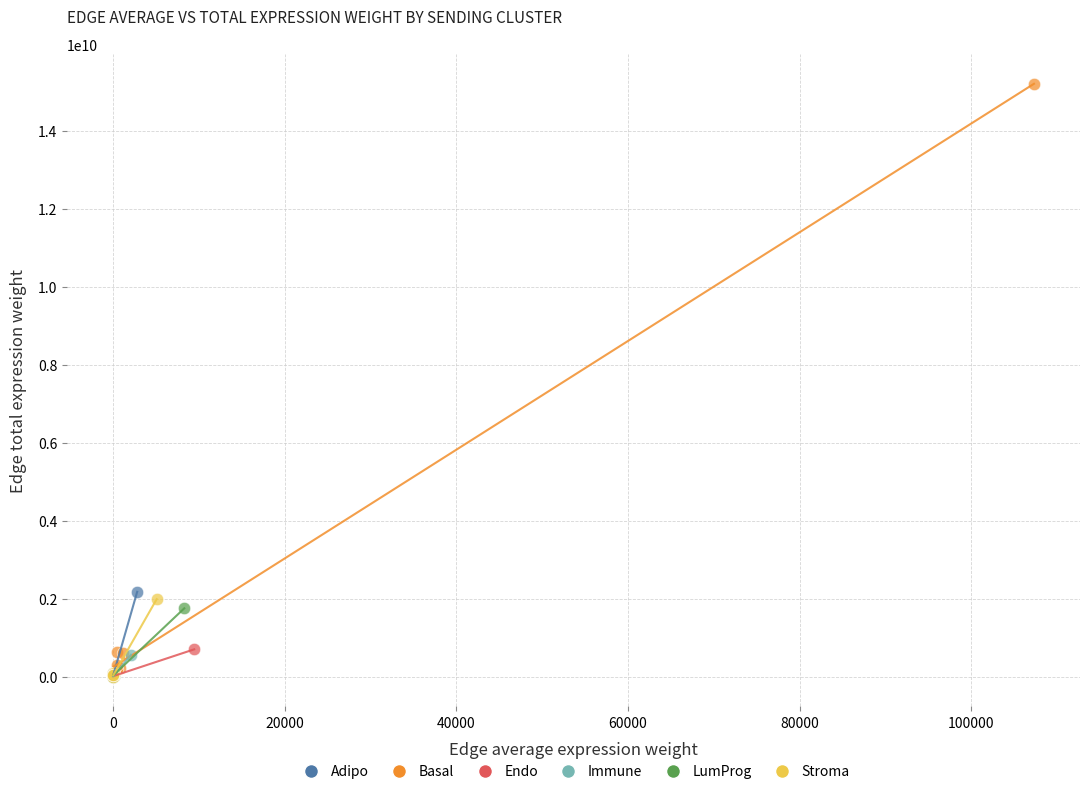

Which series has the widest spread of Y values?

Basal